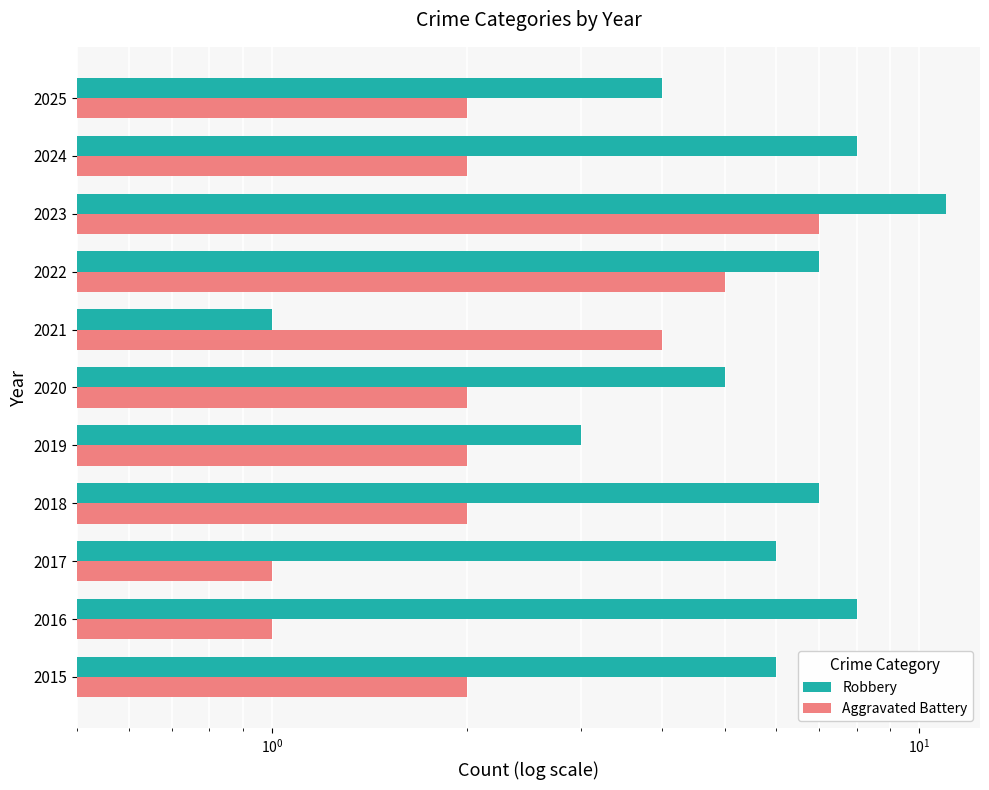

True or false: Aggravated Battery has a value of 1 at 2017.

True